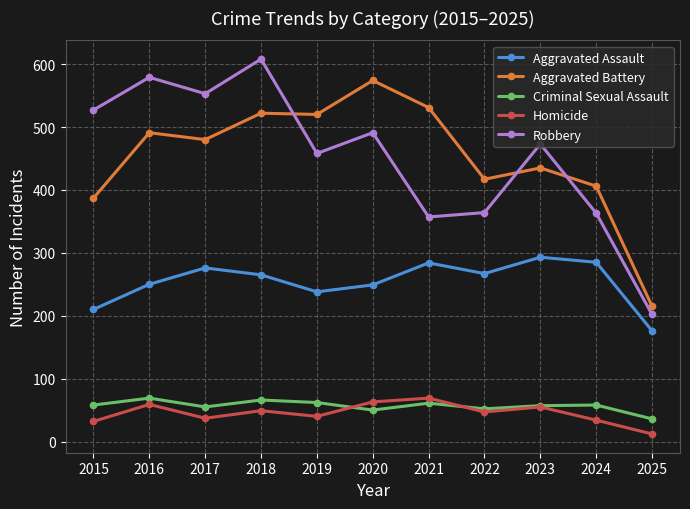

Where does the Aggravated Assault series first go above 265?

2017